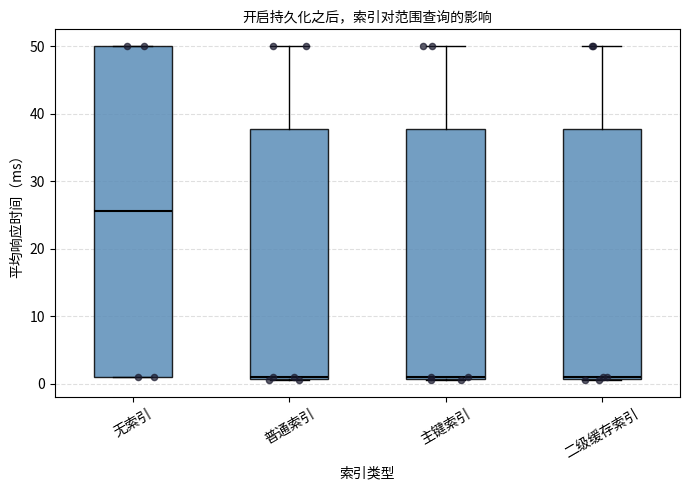

Which box is the tallest, from its lower edge to its upper edge?

无索引